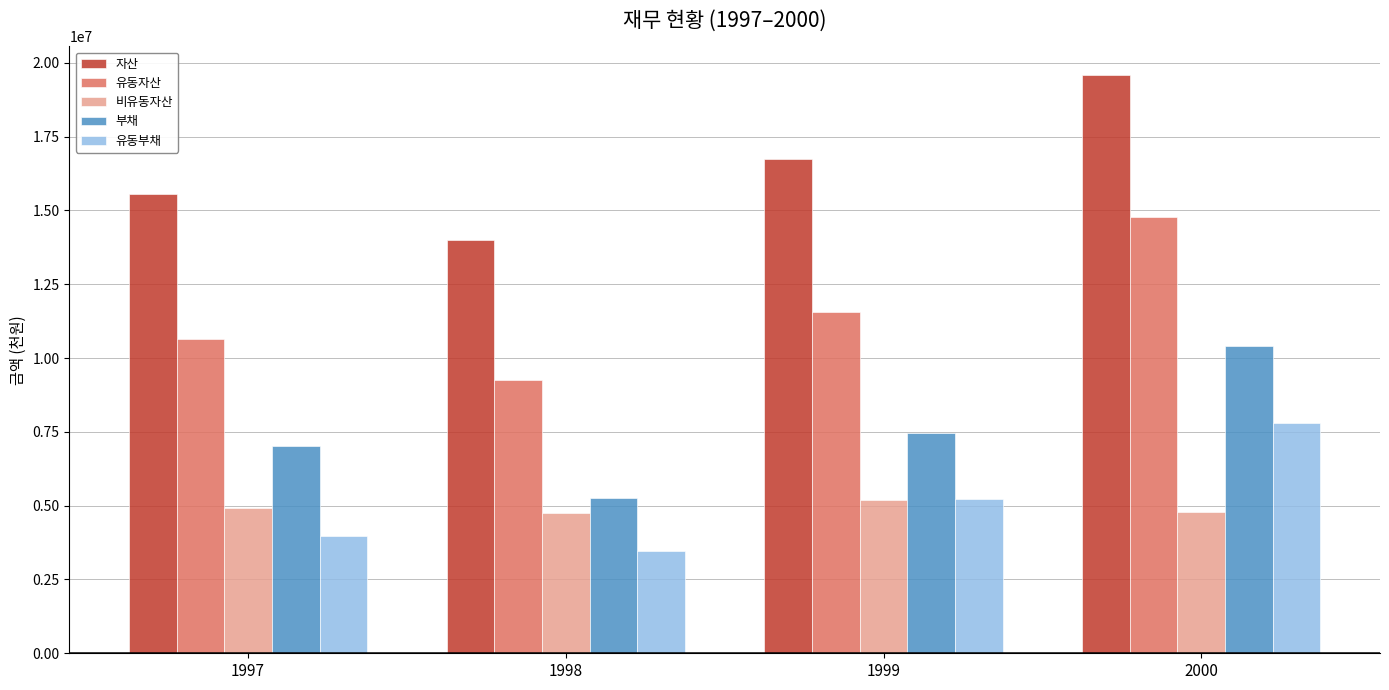

Does the chart contain stacked bars?

No